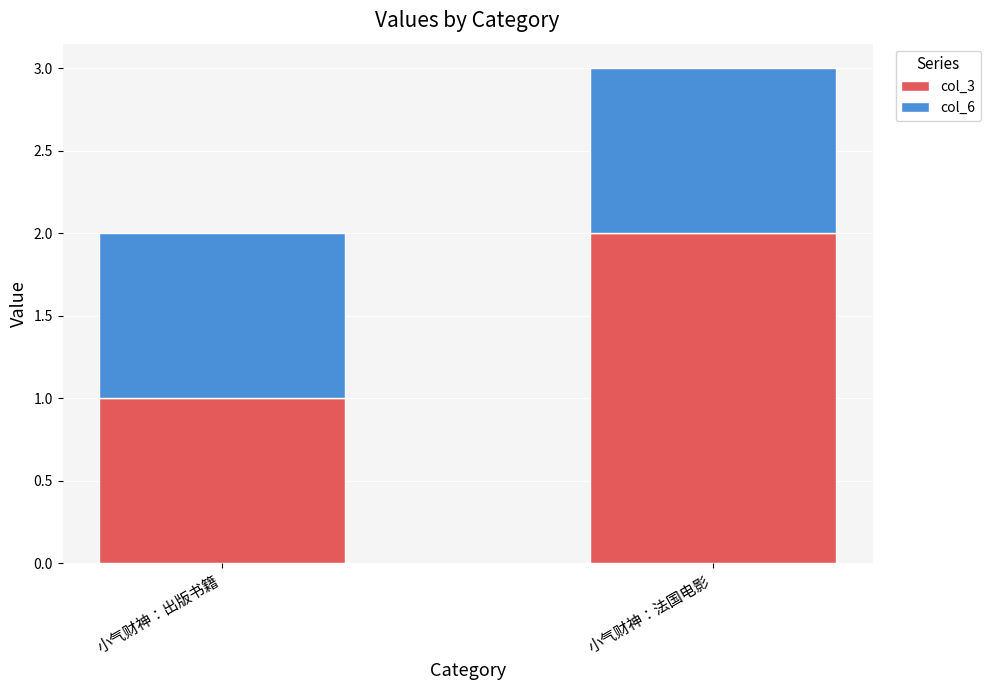

Rank the categories by col_3 value from highest to lowest.

小气财神：法国电影, 小气财神：出版书籍